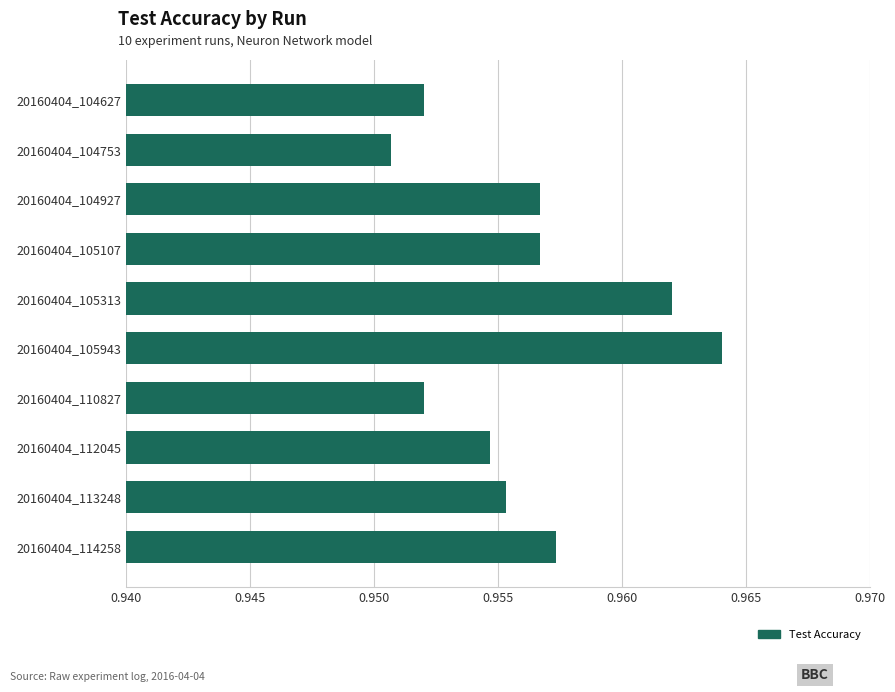

Which category has the highest value across all series?

20160404_105943